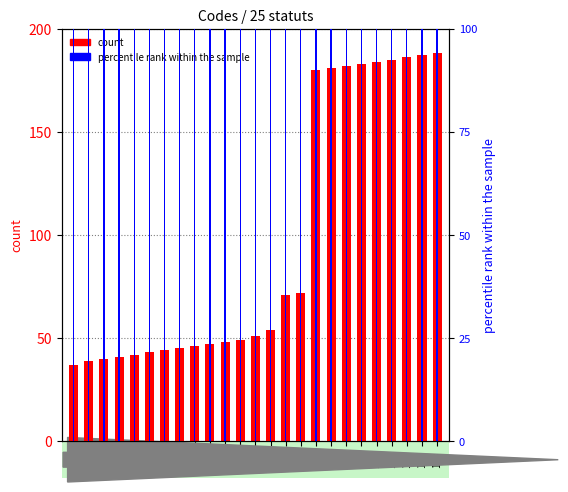

Is it true that percentile rank within the sample equals 171 at 188?

False